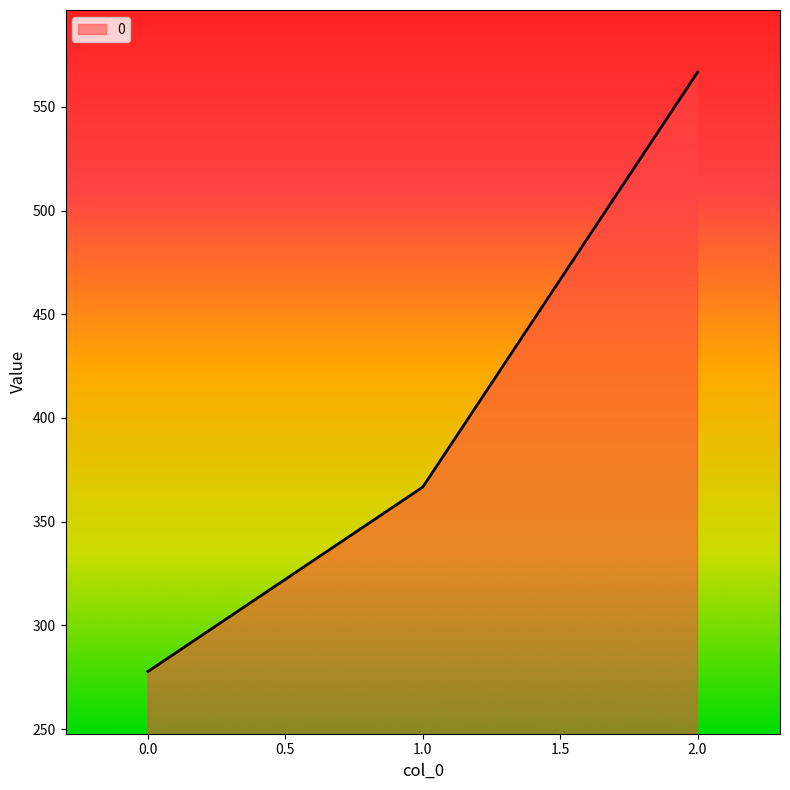

How many lines are shown in the chart?

1